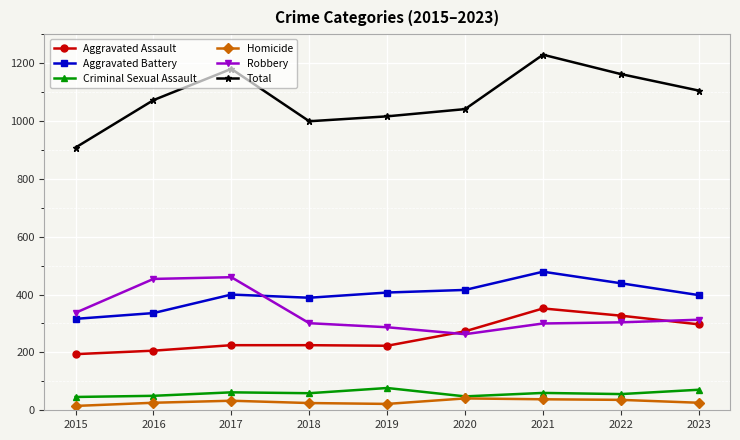

What is the difference between the Criminal Sexual Assault values at 2018 and 2016?

9